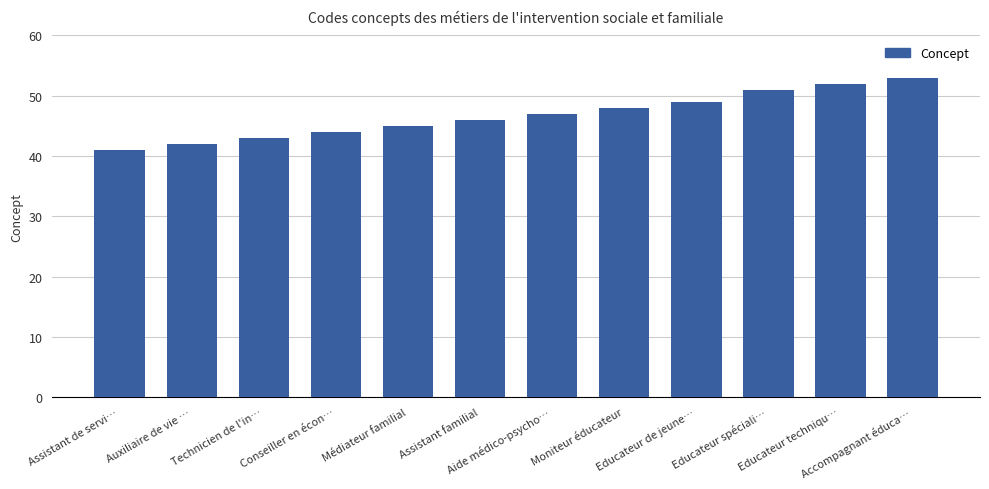

What is the difference between the values at Moniteur éducateur and Educateur de jeune…?

1